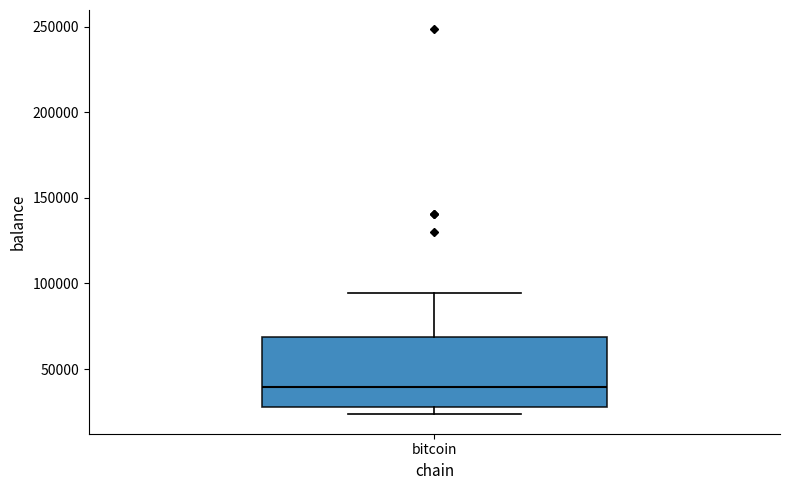

Read this box plot against the y-axis: the position of the median line, the range covered by the box, and the ends of both whiskers. The values are not printed on the chart, so give them approximately, as read against the axis.

median 40000, box 30000 to 70000, whiskers 25000 to 95000